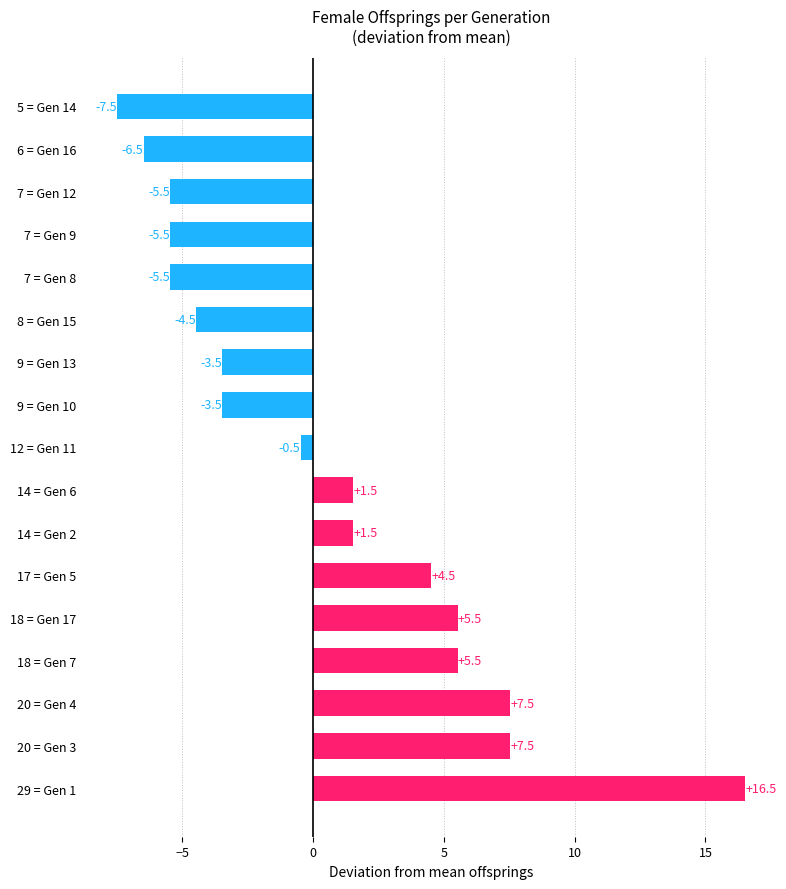

How many values are below 0?

9